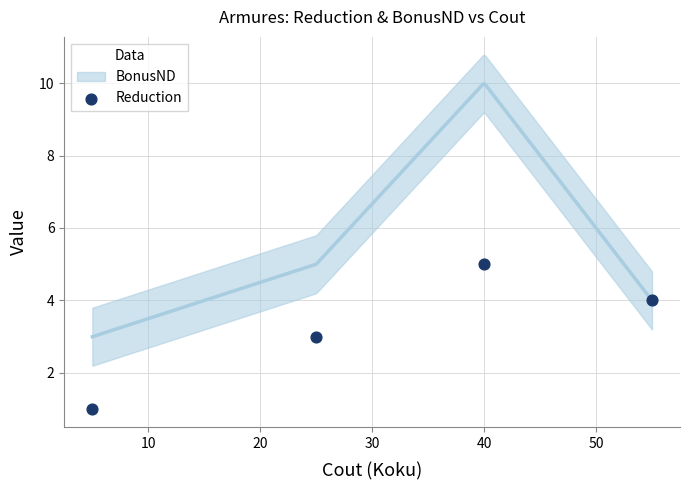

What is the average X value?

31